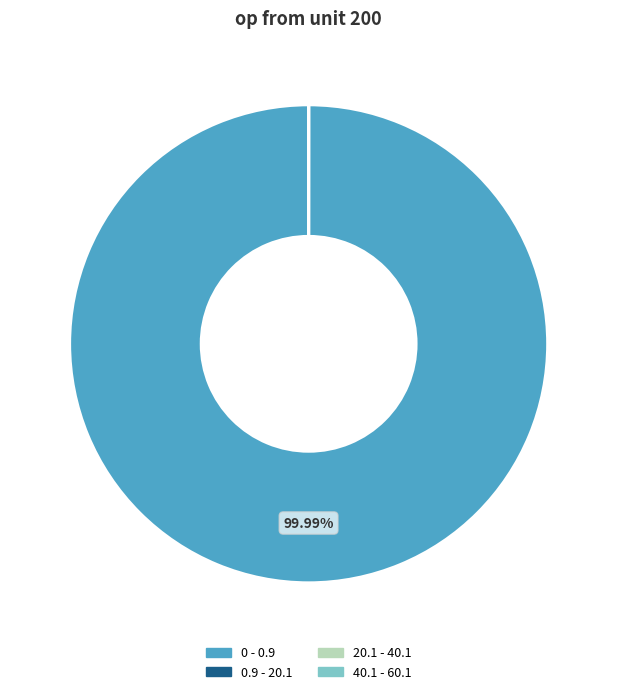

Does 0 - 0.9 account for over 50% of the chart?

Yes